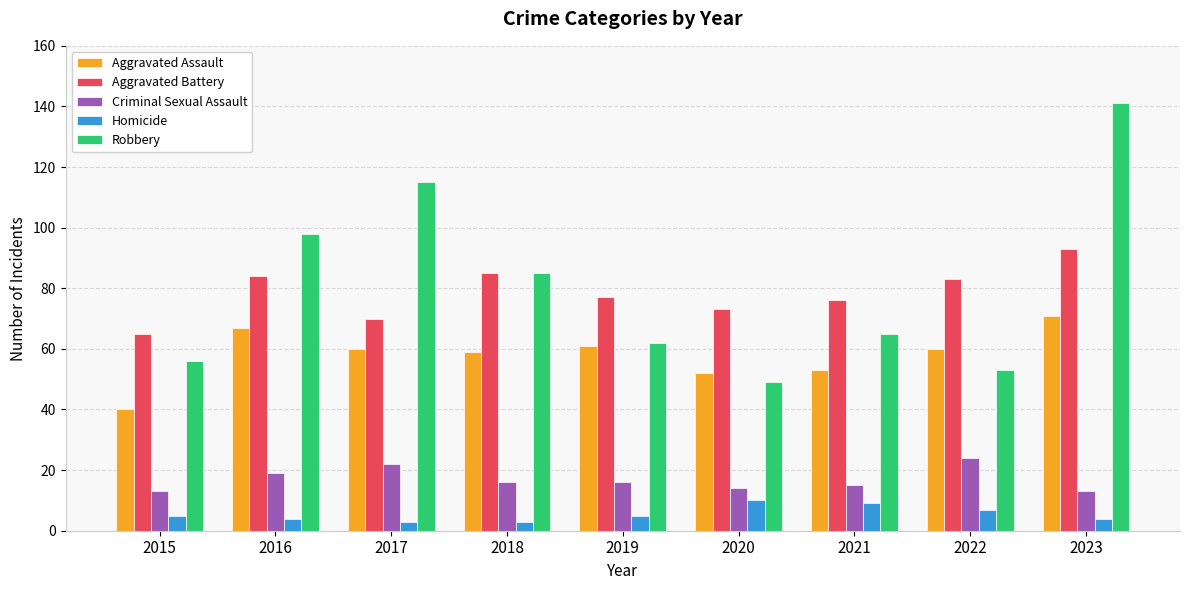

Reading right to left, what are all the values shown in this chart?

Aggravated Assault: 71	60	53	52	61	59	60	67	40
Aggravated Battery: 93	83	76	73	77	85	70	84	65
Criminal Sexual Assault: 13	24	15	14	16	16	22	19	13
Homicide: 4	7	9	10	5	3	3	4	5
Robbery: 141	53	65	49	62	85	115	98	56